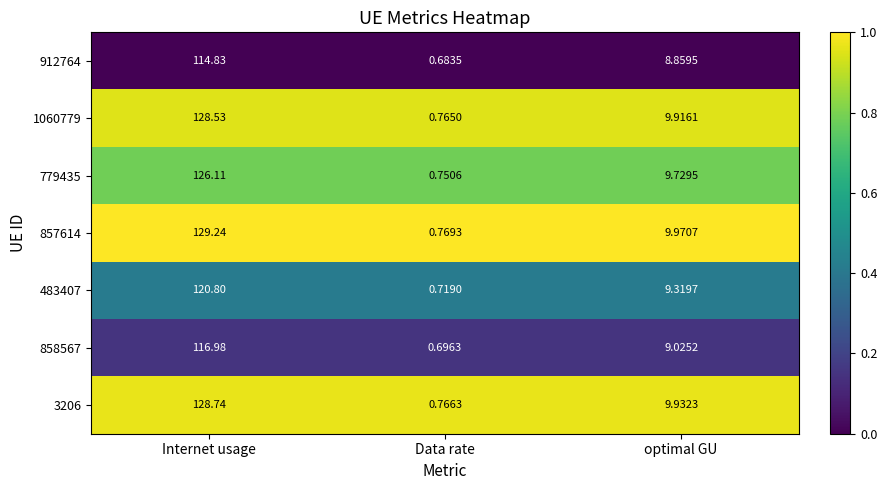

At how many categories does at least one series exceed 0?

3